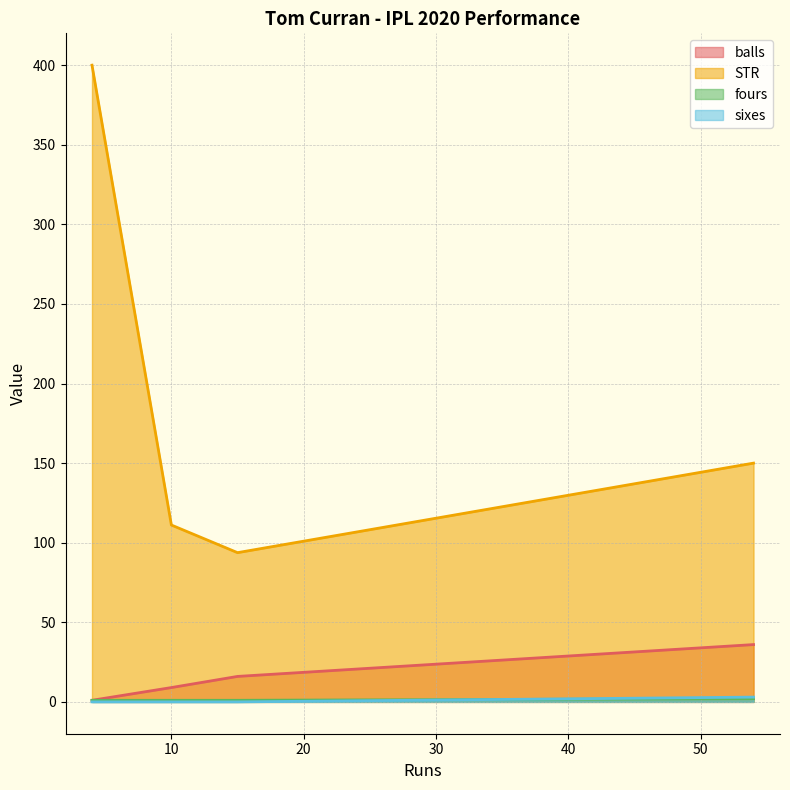

What is the highest value of the balls series?

36.0